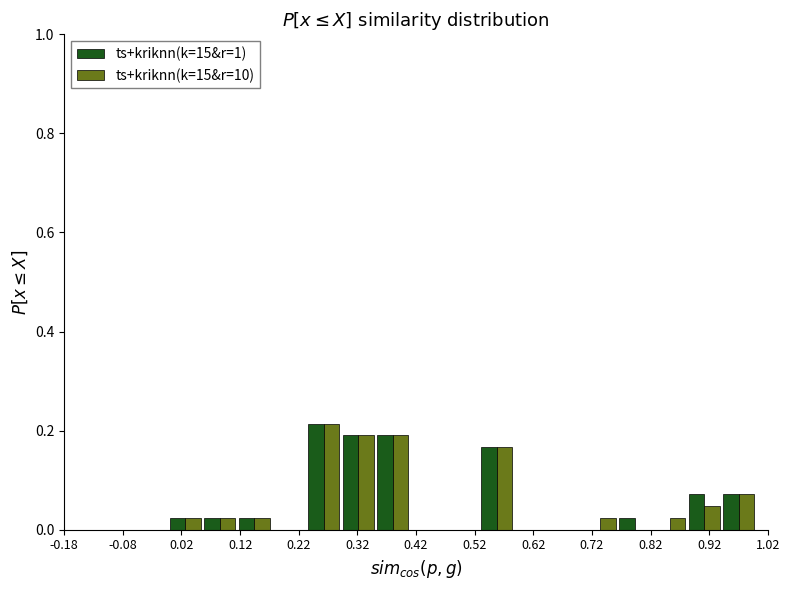

Reading left to right, transcribe this chart: for each range on the x-axis, give the height of each series' bar. Neither the bar edges nor the heights are printed on the chart, so give them approximately, as read against the axes.

-0.180 to -0.121: ts+kriknn(k=15&r=1)=0	ts+kriknn(k=15&r=10)=0
-0.121 to -0.062: ts+kriknn(k=15&r=1)=0	ts+kriknn(k=15&r=10)=0
-0.062 to -0.003: ts+kriknn(k=15&r=1)=0	ts+kriknn(k=15&r=10)=0
-0.003 to 0.056: ts+kriknn(k=15&r=1)=0.02	ts+kriknn(k=15&r=10)=0.02
0.056 to 0.115: ts+kriknn(k=15&r=1)=0.02	ts+kriknn(k=15&r=10)=0.02
0.115 to 0.174: ts+kriknn(k=15&r=1)=0.02	ts+kriknn(k=15&r=10)=0.02
0.174 to 0.233: ts+kriknn(k=15&r=1)=0	ts+kriknn(k=15&r=10)=0
0.233 to 0.292: ts+kriknn(k=15&r=1)=0.22	ts+kriknn(k=15&r=10)=0.22
0.292 to 0.351: ts+kriknn(k=15&r=1)=0.20	ts+kriknn(k=15&r=10)=0.20
0.351 to 0.410: ts+kriknn(k=15&r=1)=0.20	ts+kriknn(k=15&r=10)=0.20
0.410 to 0.469: ts+kriknn(k=15&r=1)=0	ts+kriknn(k=15&r=10)=0
0.469 to 0.528: ts+kriknn(k=15&r=1)=0	ts+kriknn(k=15&r=10)=0
0.528 to 0.587: ts+kriknn(k=15&r=1)=0.16	ts+kriknn(k=15&r=10)=0.16
0.587 to 0.646: ts+kriknn(k=15&r=1)=0	ts+kriknn(k=15&r=10)=0
0.646 to 0.705: ts+kriknn(k=15&r=1)=0	ts+kriknn(k=15&r=10)=0
0.705 to 0.764: ts+kriknn(k=15&r=1)=0	ts+kriknn(k=15&r=10)=0.02
0.764 to 0.823: ts+kriknn(k=15&r=1)=0.02	ts+kriknn(k=15&r=10)=0
0.823 to 0.882: ts+kriknn(k=15&r=1)=0	ts+kriknn(k=15&r=10)=0.02
0.882 to 0.941: ts+kriknn(k=15&r=1)=0.08	ts+kriknn(k=15&r=10)=0.04
0.941 to 1.000: ts+kriknn(k=15&r=1)=0.08	ts+kriknn(k=15&r=10)=0.08